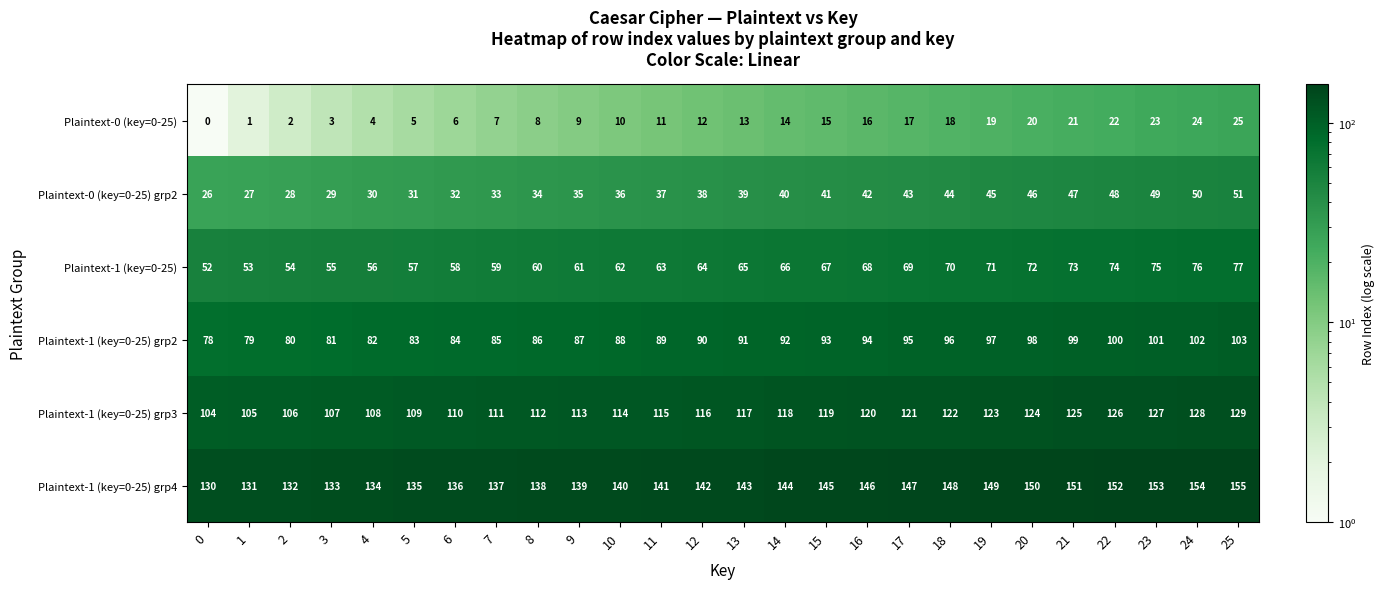

What is the sum of all Plaintext-0 (key=0-25) values?

325